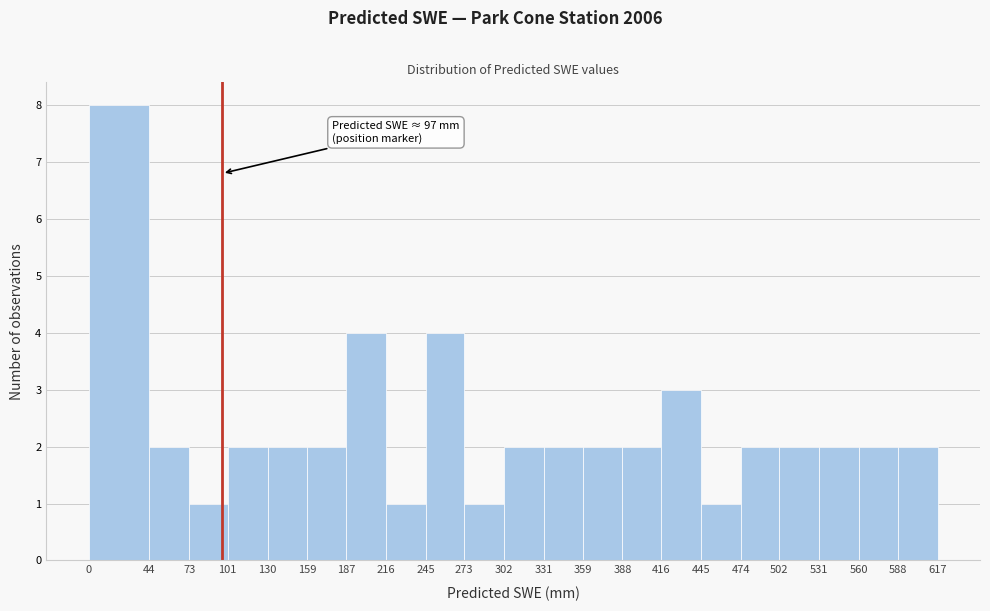

Over which range of the x-axis is the bar tallest?

0 to 44